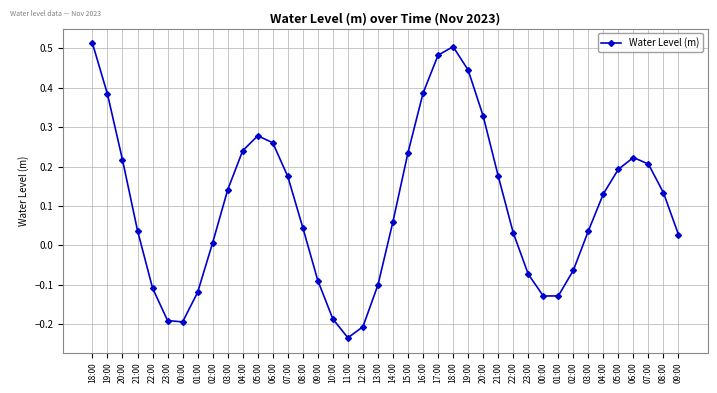

How many lines are shown in the chart?

1